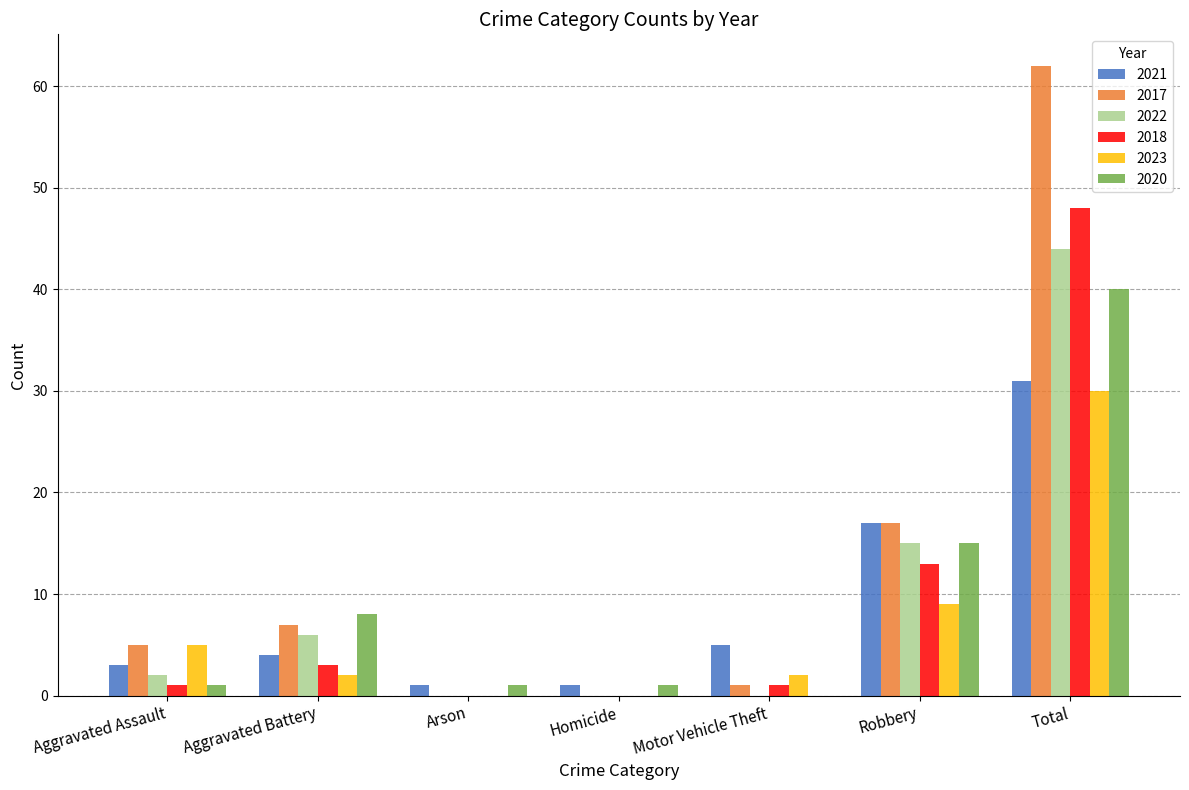

How many groups of bars are there?

7